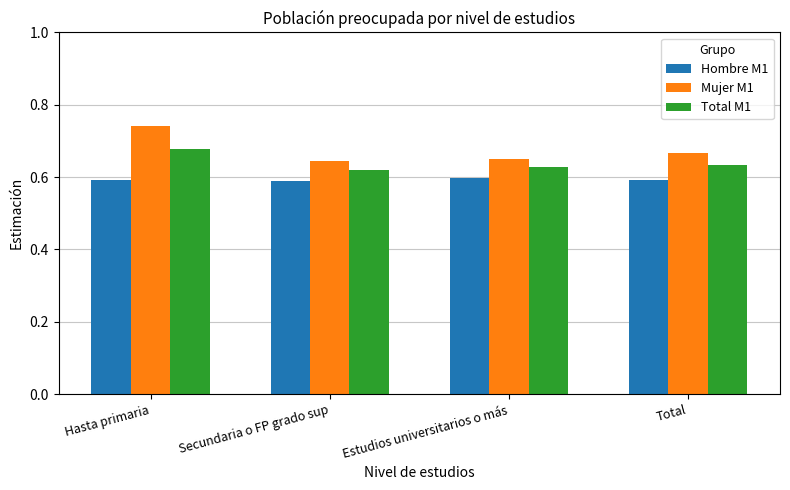

Does the chart contain any negative values?

No